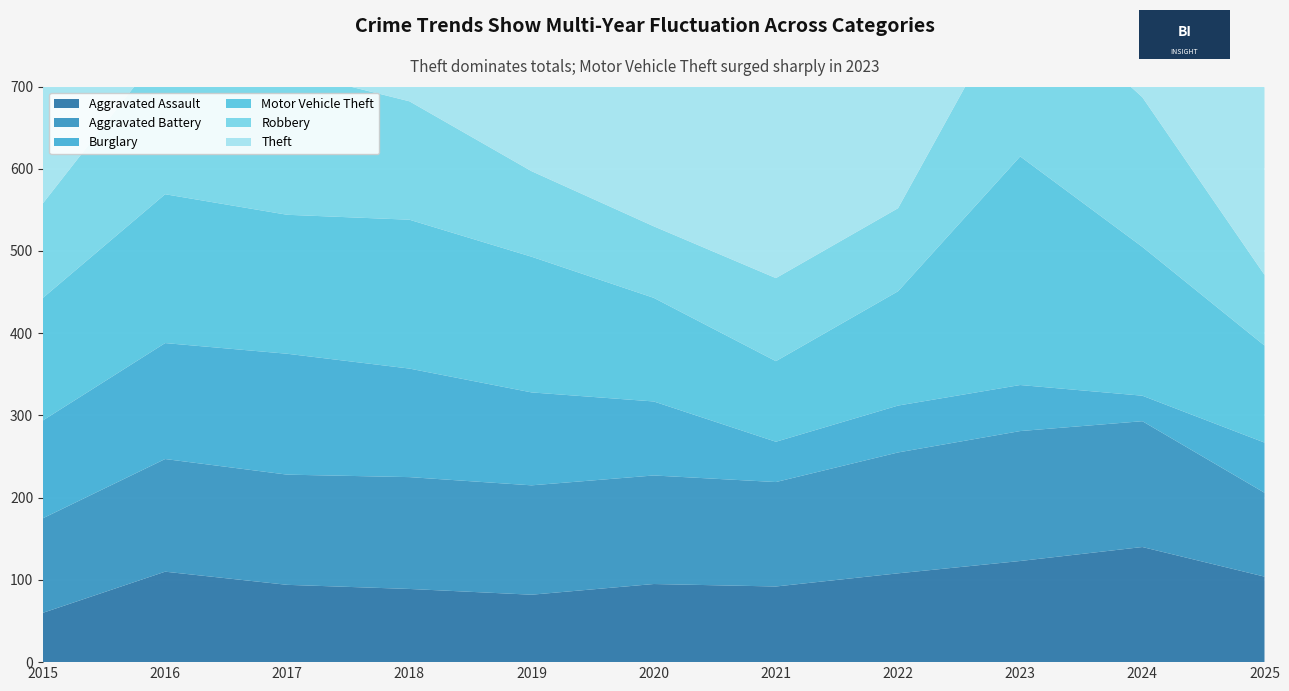

Reading left to right, what are all the values shown in this chart?

Aggravated Assault: 2015=60	2016=110	2017=94	2018=89	2019=82	2020=95	2021=92	2022=108	2023=123	2024=140	2025=104
Aggravated Battery: 2015=115	2016=137	2017=134	2018=136	2019=133	2020=132	2021=127	2022=147	2023=158	2024=153	2025=102
Burglary: 2015=119	2016=141	2017=147	2018=132	2019=113	2020=90	2021=49	2022=57	2023=56	2024=31	2025=61
Motor Vehicle Theft: 2015=149	2016=181	2017=169	2018=181	2019=165	2020=126	2021=98	2022=139	2023=278	2024=181	2025=118
Robbery: 2015=115	2016=179	2017=175	2018=144	2019=104	2020=87	2021=101	2022=101	2023=206	2024=182	2025=86
Theft: 2015=553	2016=600	2017=650	2018=582	2019=617	2020=413	2021=321	2022=438	2023=496	2024=640	2025=483